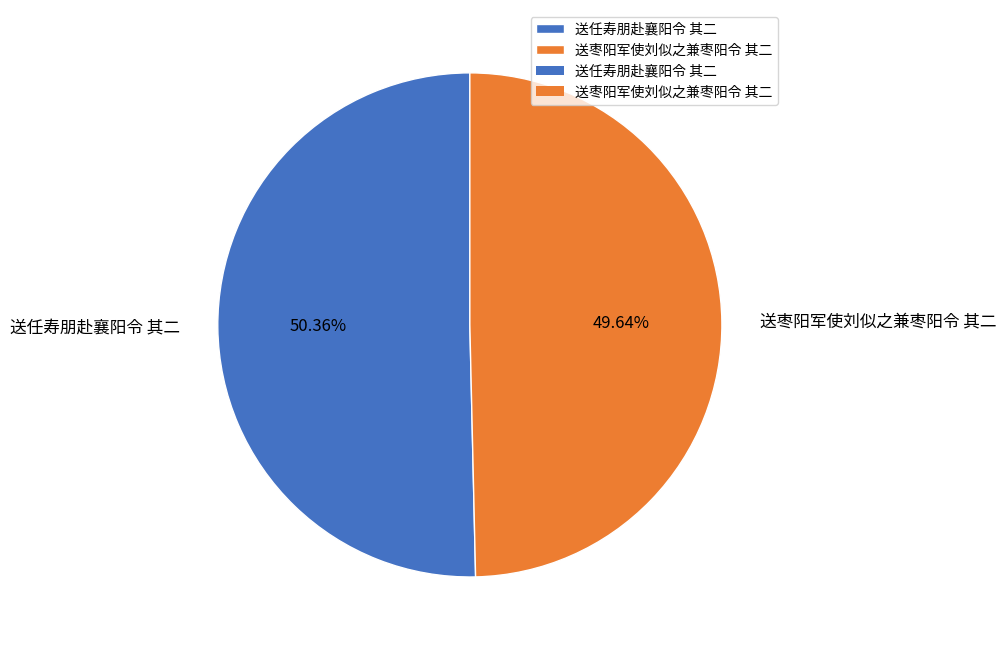

Between 送枣阳军使刘似之兼枣阳令 其二 and 送任寿朋赴襄阳令 其二, which is larger?

送任寿朋赴襄阳令 其二